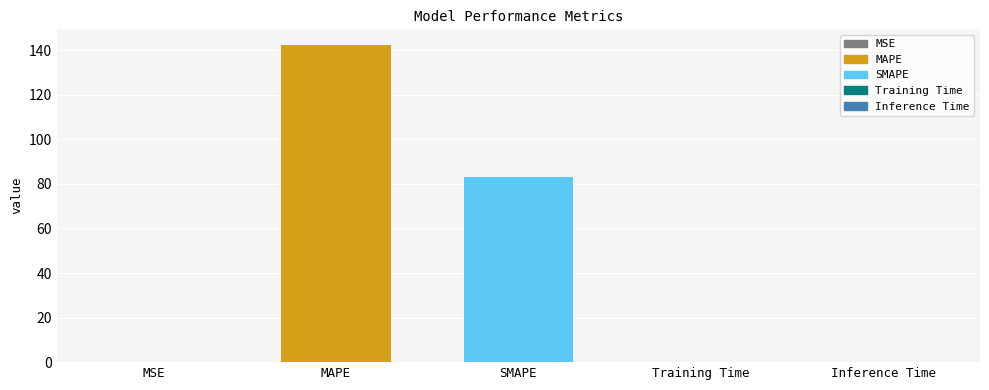

List the labels in order of value, largest first.

MAPE, SMAPE, Inference Time, Training Time, MSE